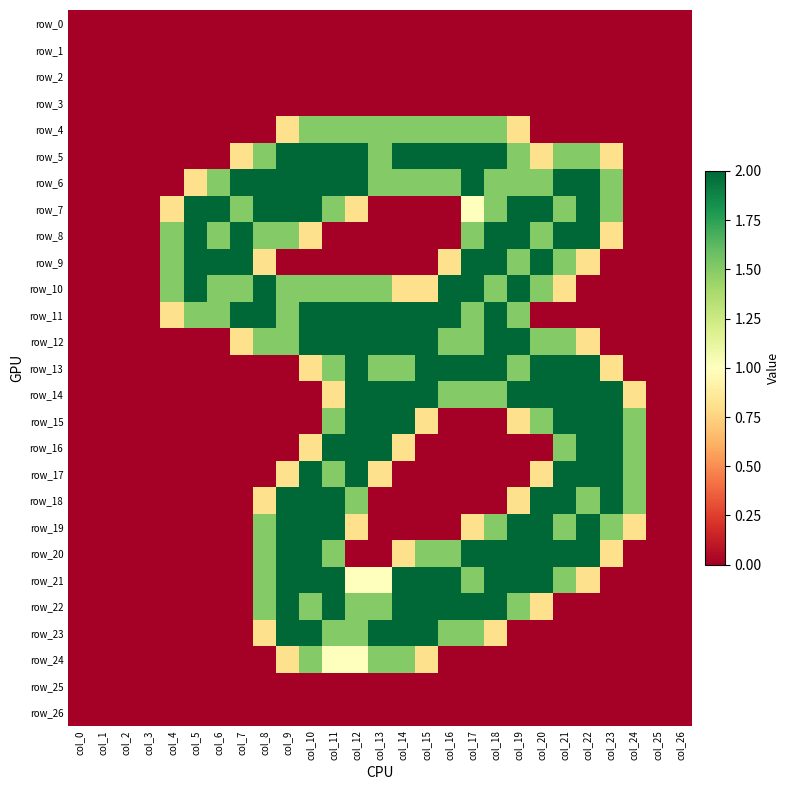

List the series in order of their peak value, highest first.

row_5, row_6, row_7, row_8, row_9, row_10, row_11, row_12, row_13, row_14, row_15, row_16, row_17, row_18, row_19, row_20, row_21, row_22, row_23, row_4, row_24, row_0, row_1, row_2, row_3, row_25, row_26